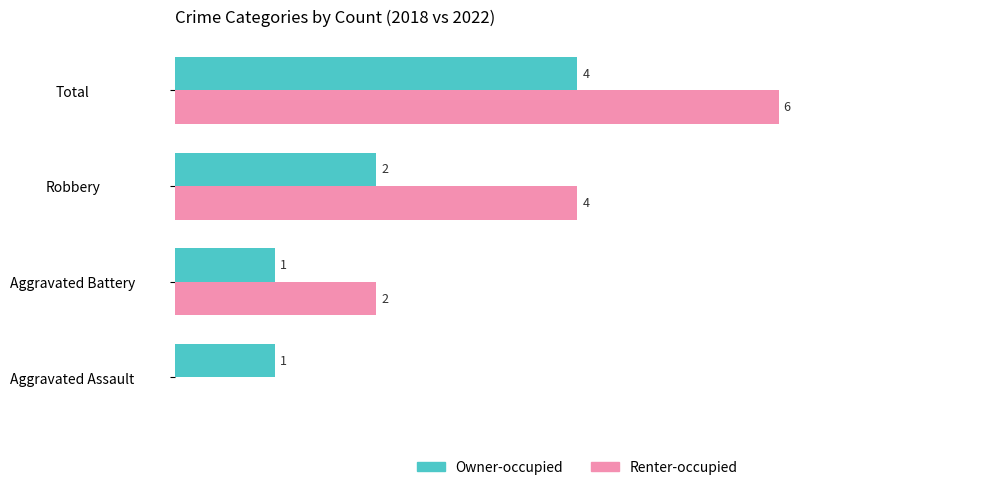

Which label corresponds to the largest value in the chart?

Total